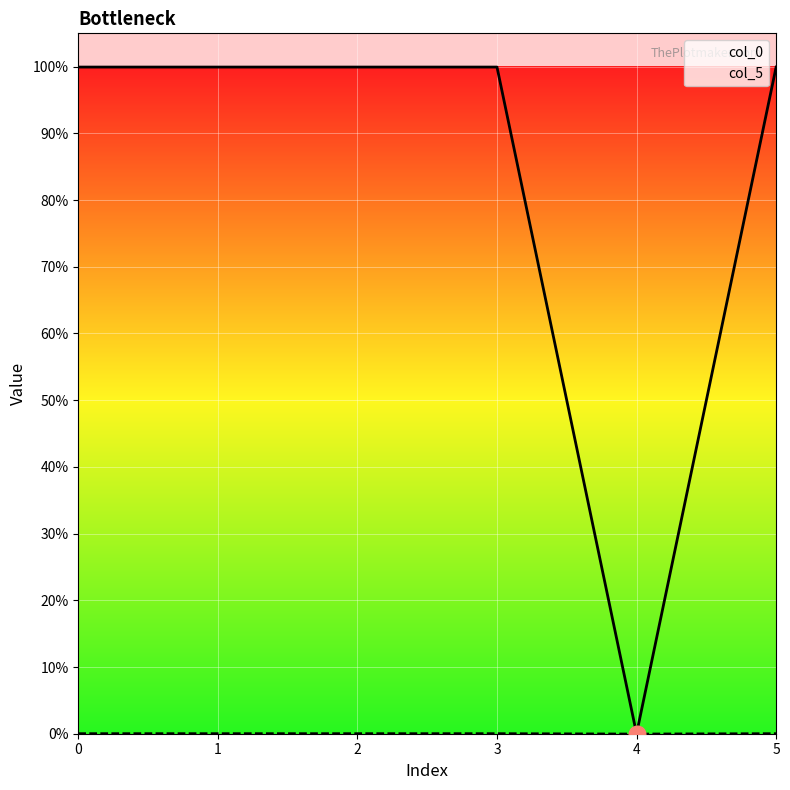

Is this an area chart (filled region under the line)?

No